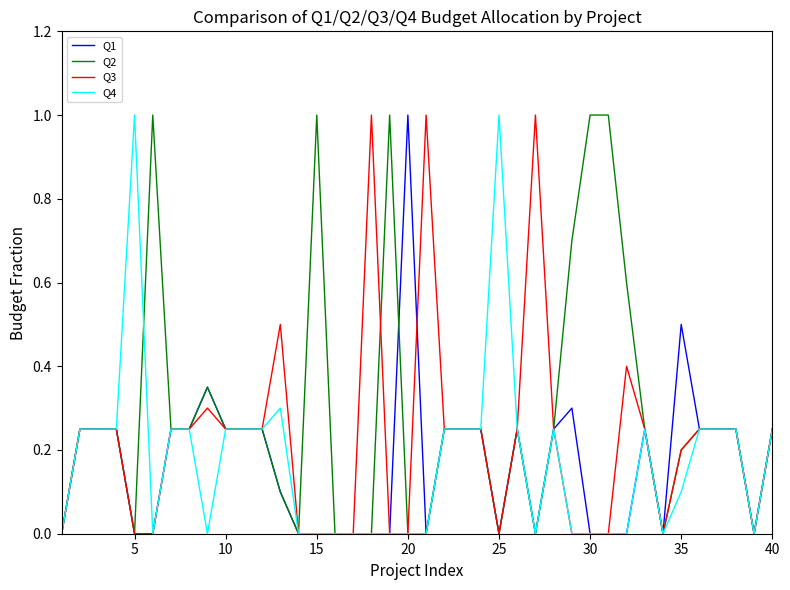

Which series has the largest total across all categories?

Q2